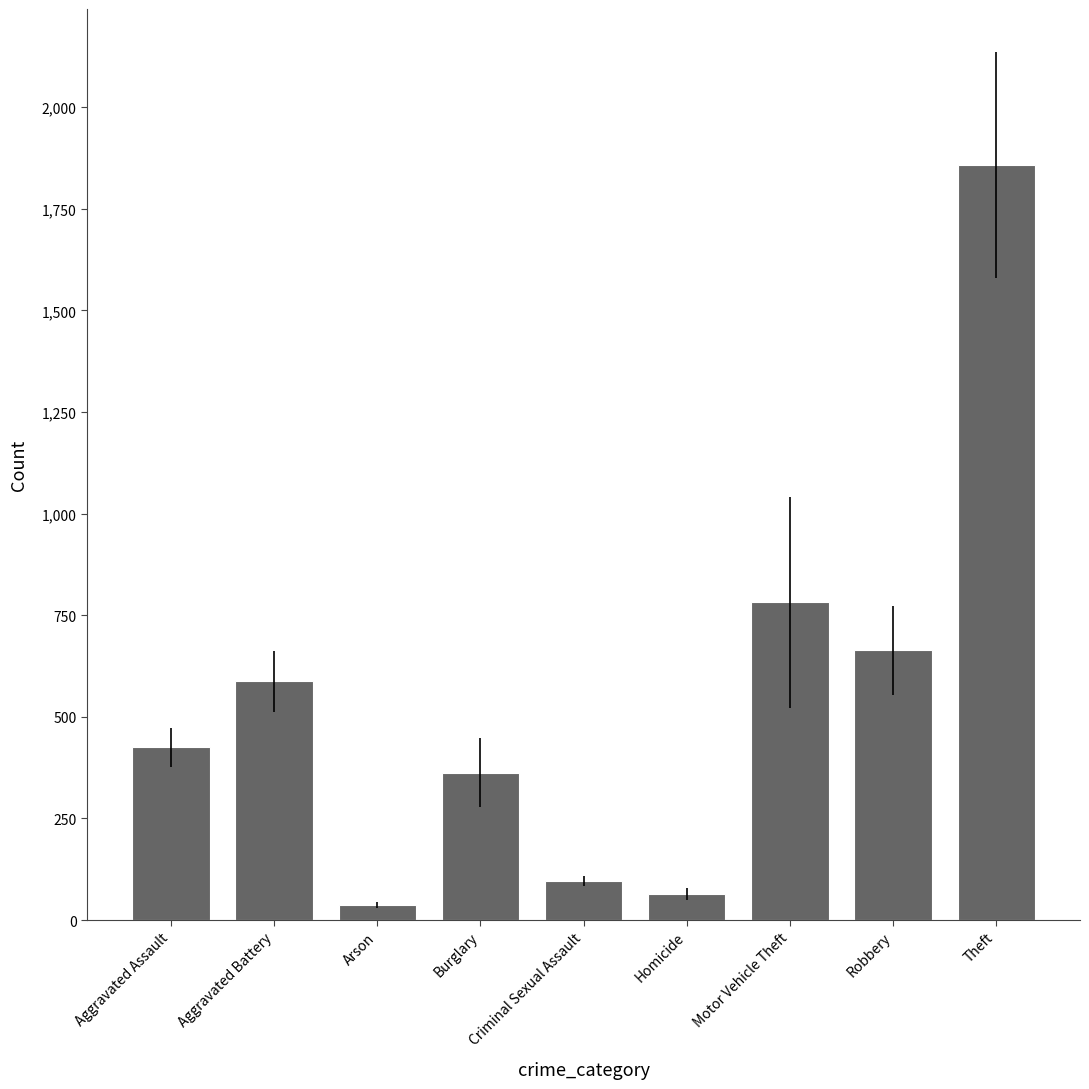

What is the change in value from Aggravated Assault to Robbery?

+238.0